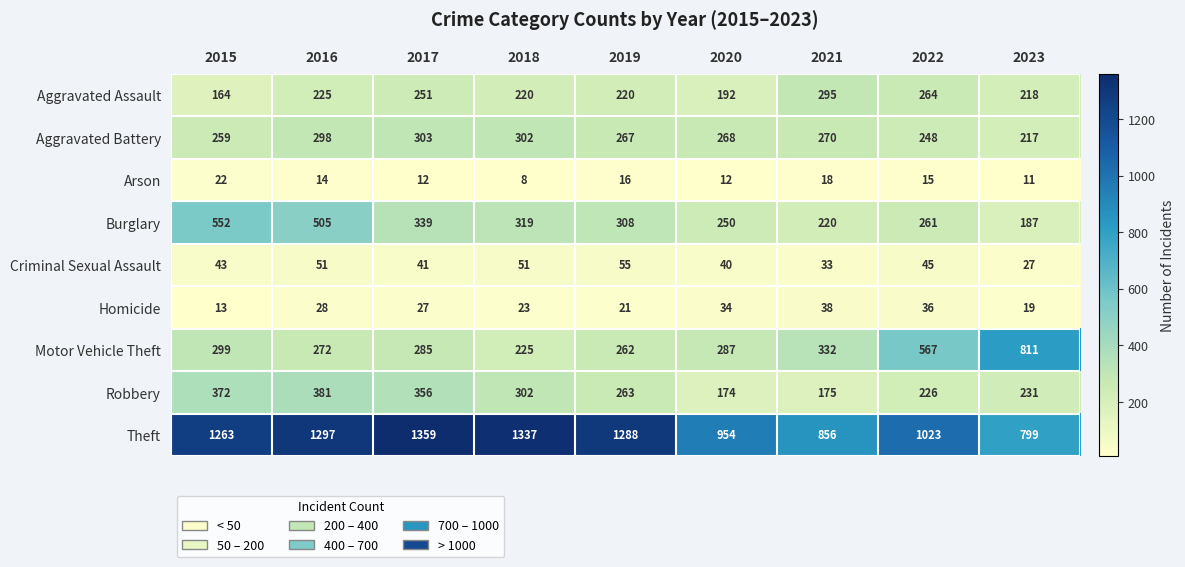

Which series changed the most between 2016 and 2017?

Burglary